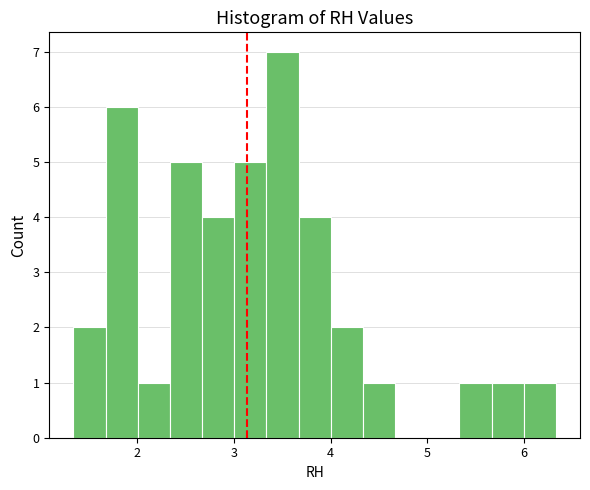

Around what value on the x-axis is the tallest bar? Give the approximate position of its centre, as read against the axis.

3.5